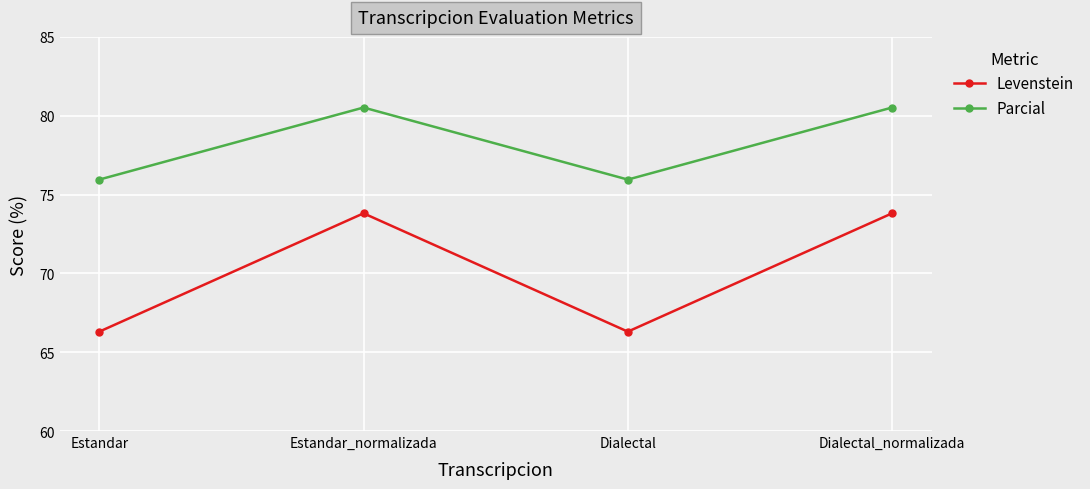

In Parcial, how many points are lower than both neighbors (excluding endpoints)?

1